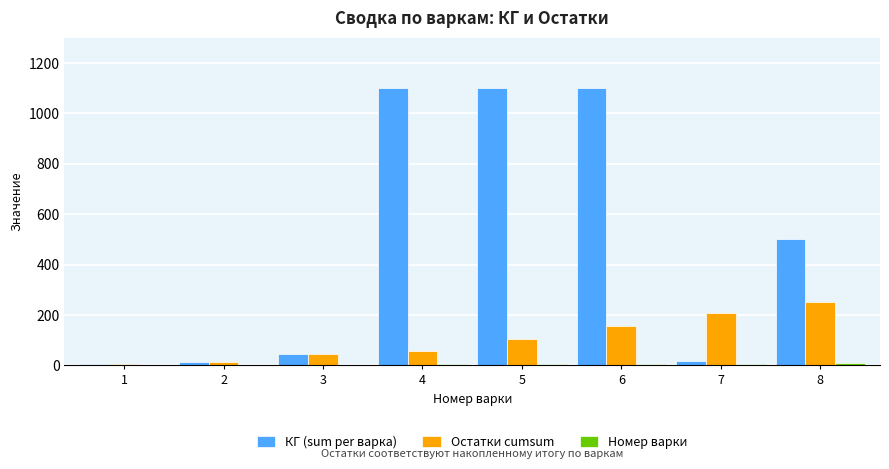

How many groups of bars are there?

8